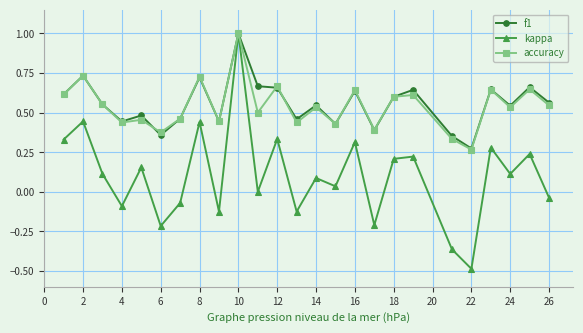

What is the maximum value for kappa?

1.0